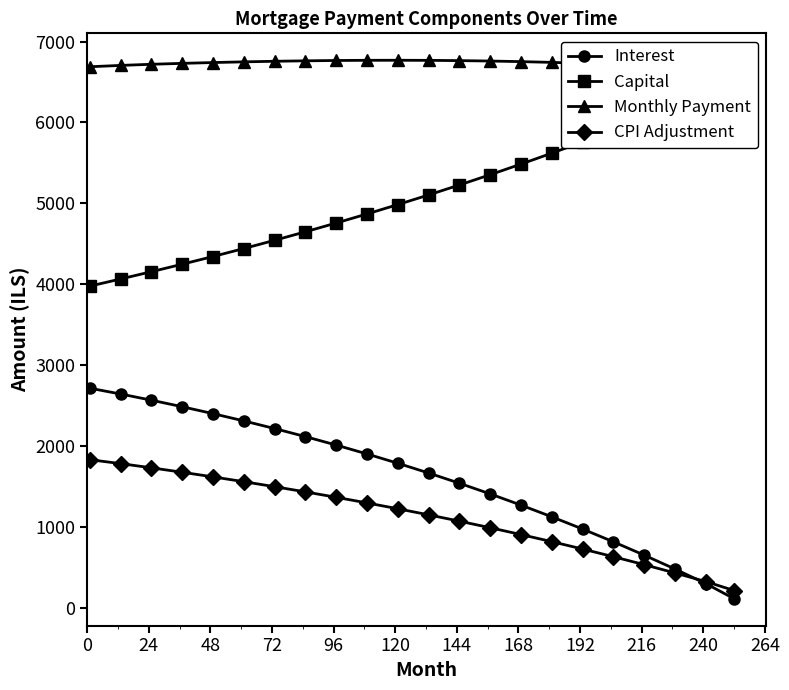

What is the highest value of the Interest series?

2713.3